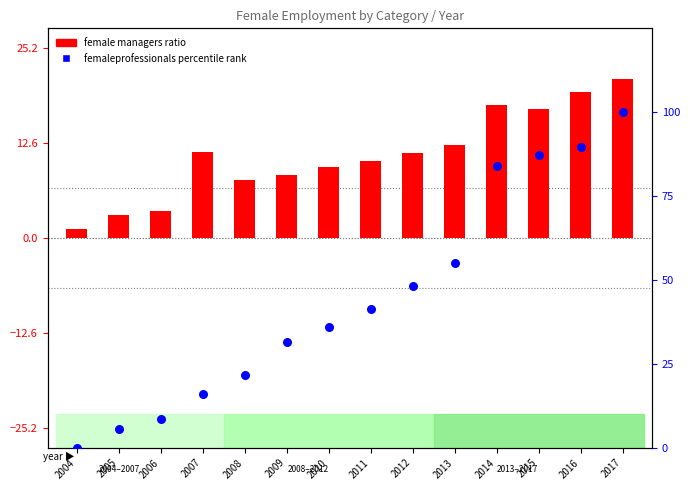

Which has a higher value, 2010 or 2009?

2010